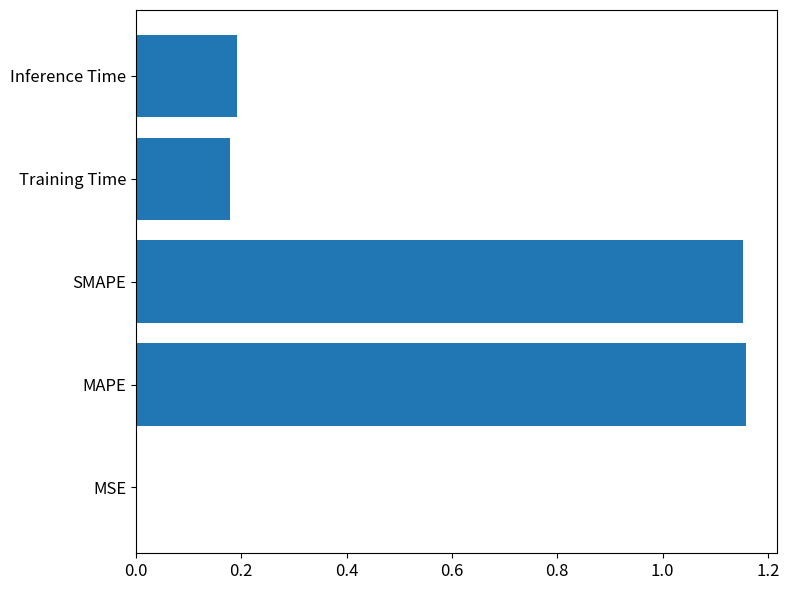

Between SMAPE and Training Time, which is larger?

SMAPE